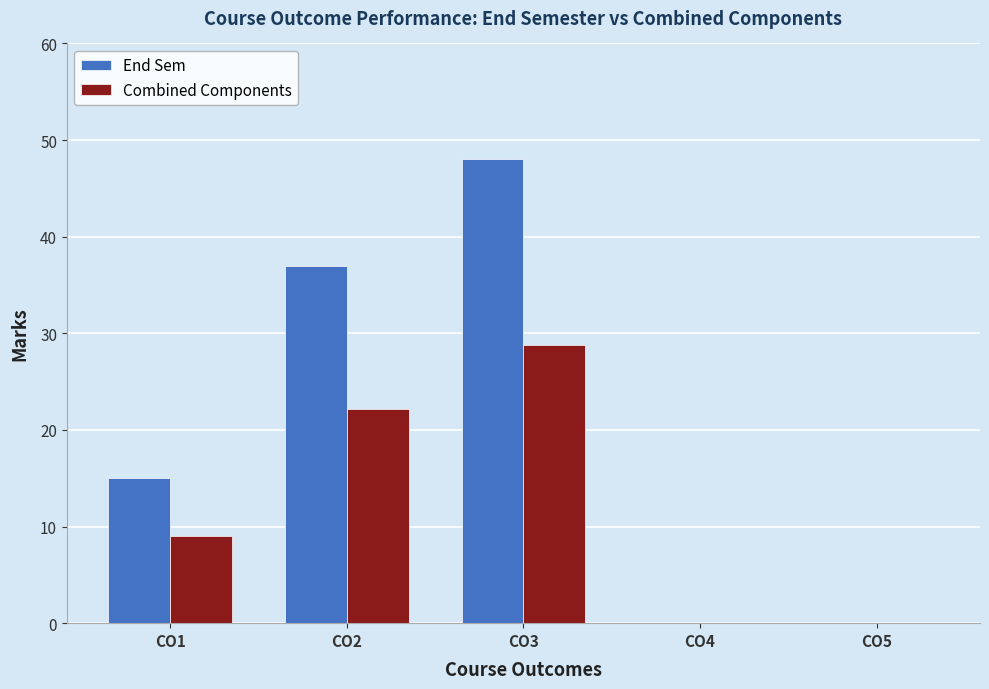

What is the total value across all series at CO2?

59.2